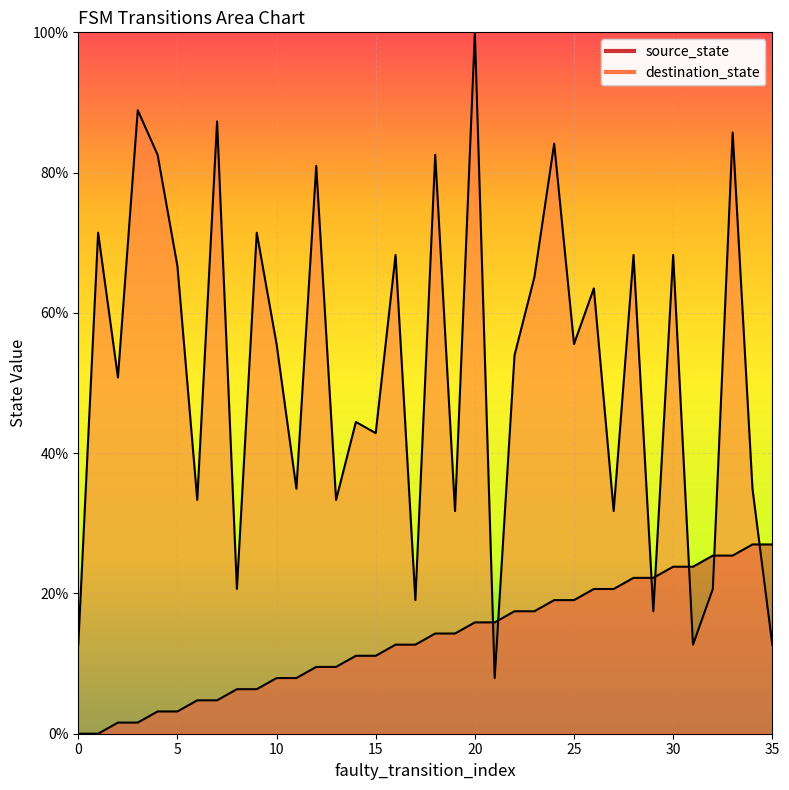

Count the number of data series in this chart.

2